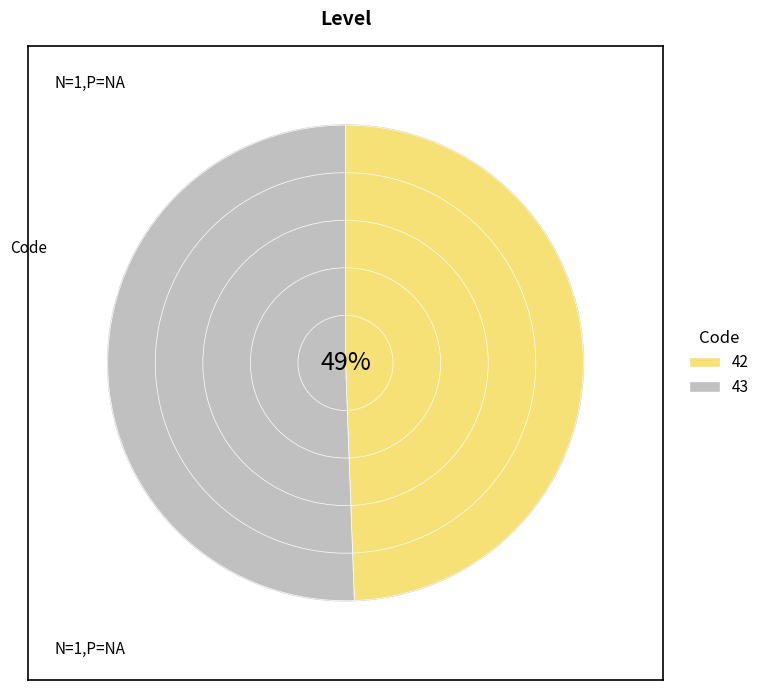

Which category has the biggest portion of the pie?

43